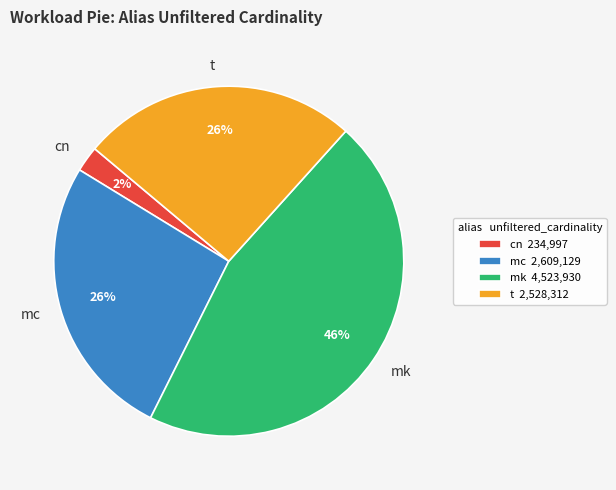

How many slices are in this pie chart?

4